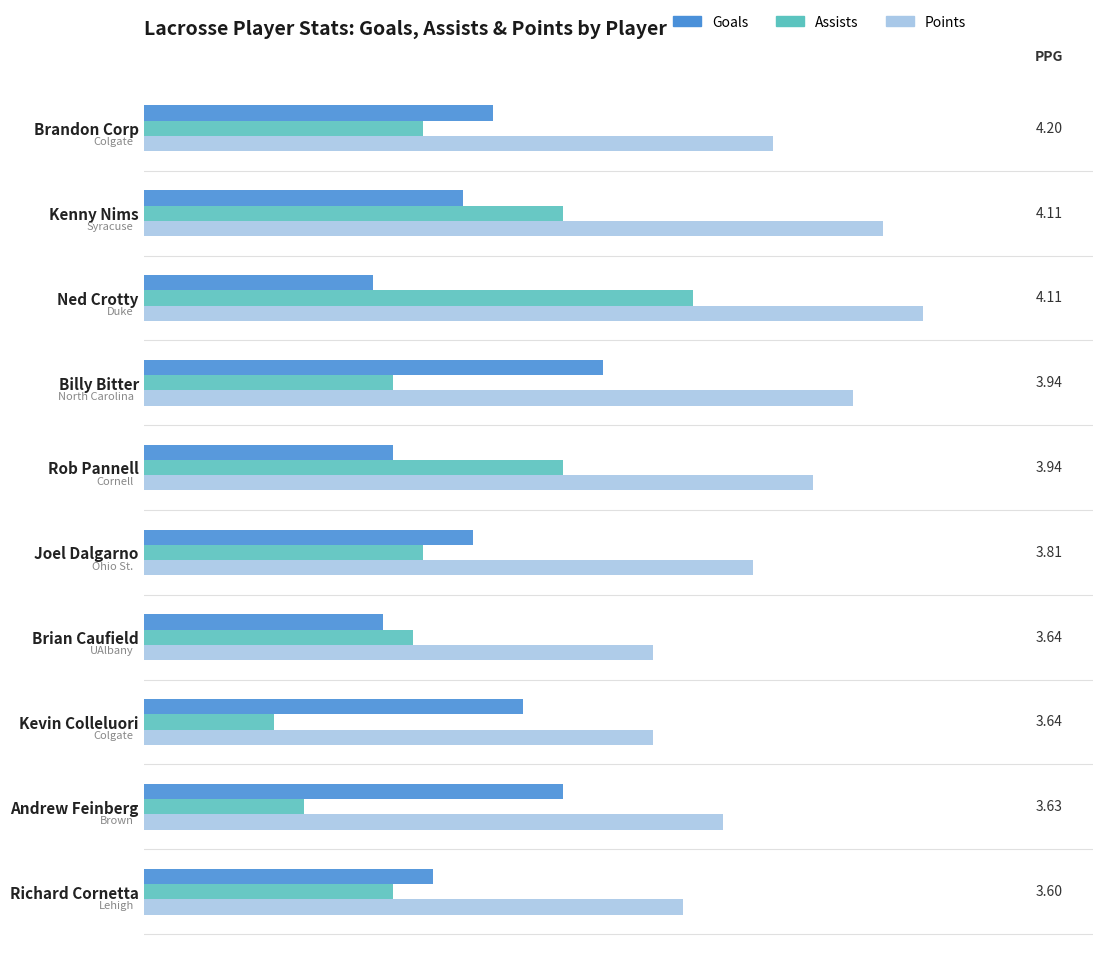

What are all the series names shown in the legend?

Goals, Assists, Points